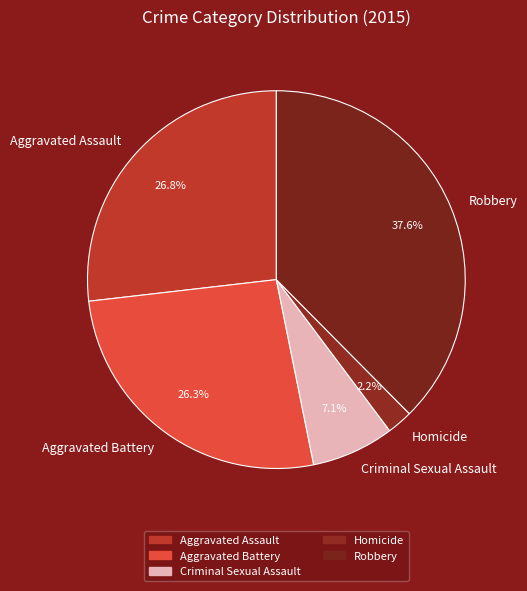

Does any single category account for the majority?

No